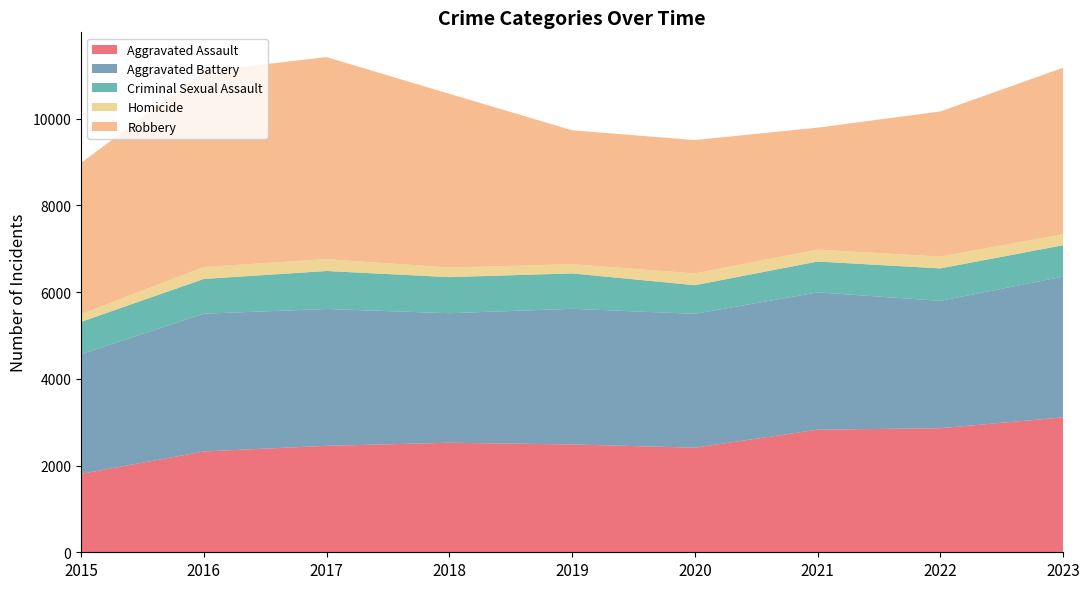

Reading right to left, extract all data points from this chart.

Aggravated Assault: 2023=3111	2022=2861	2021=2827	2020=2412	2019=2487	2018=2526	2017=2455	2016=2325	2015=1807
Aggravated Battery: 2023=3245	2022=2937	2021=3166	2020=3087	2019=3128	2018=2987	2017=3155	2016=3177	2015=2763
Criminal Sexual Assault: 2023=725	2022=748	2021=712	2020=660	2019=816	2018=832	2017=876	2016=801	2015=743
Homicide: 2023=254	2022=273	2021=274	2020=271	2019=212	2018=222	2017=273	2016=275	2015=181
Robbery: 2023=3840	2022=3347	2021=2813	2020=3076	2019=3088	2018=4006	2017=4660	2016=4512	2015=3484